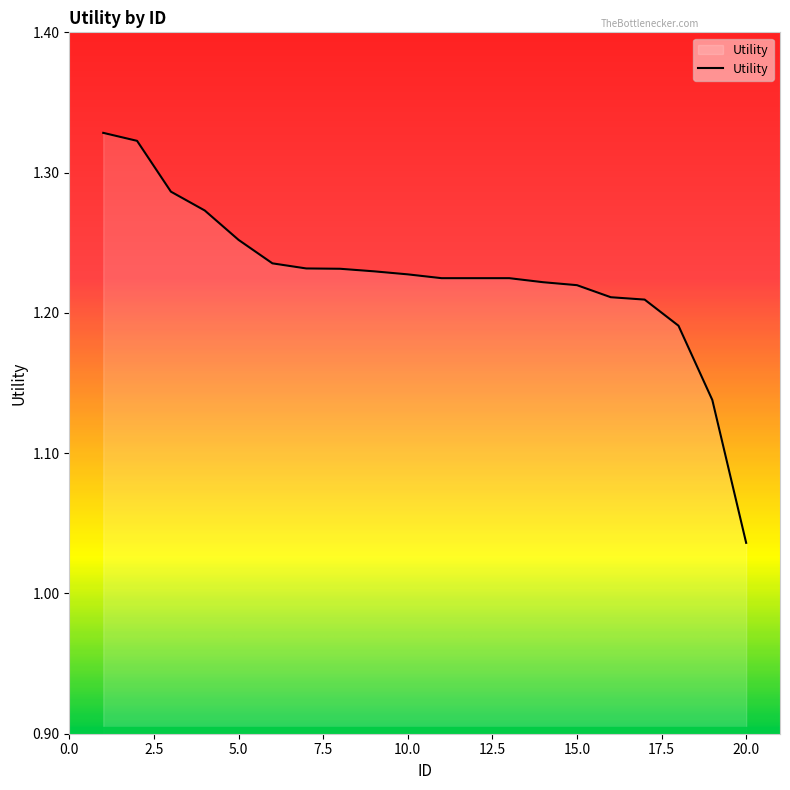

What is the difference between the maximum and minimum values?

0.3